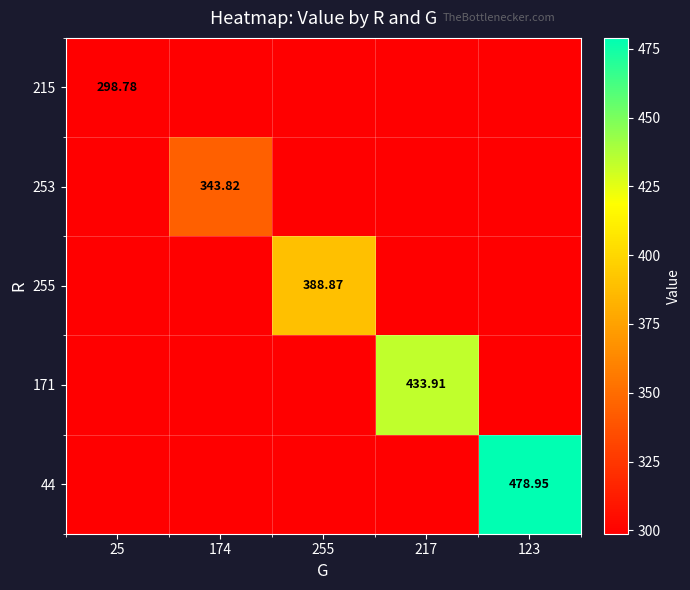

What is the maximum value shown in the chart?

479.0